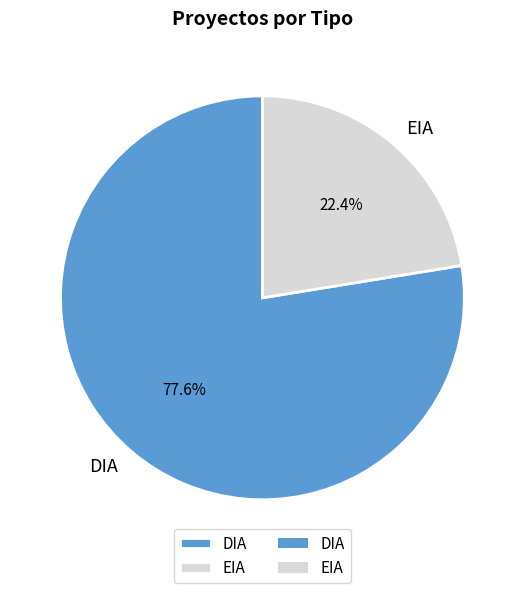

What is the total percentage of EIA and DIA?

100.0%